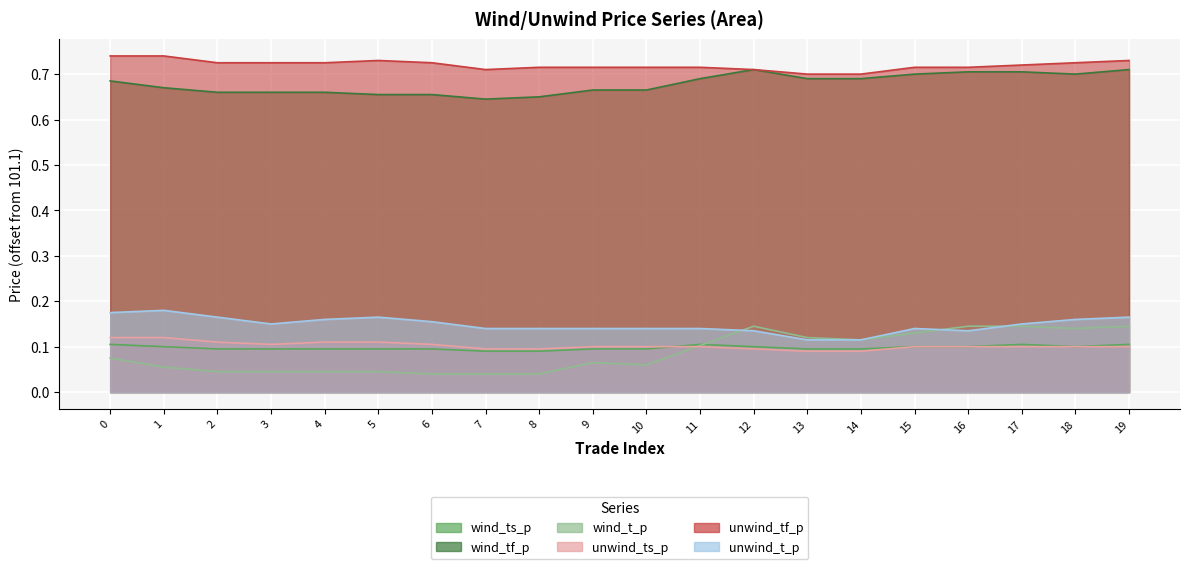

True or false: wind_tf_p and unwind_t_p cross at least once.

False